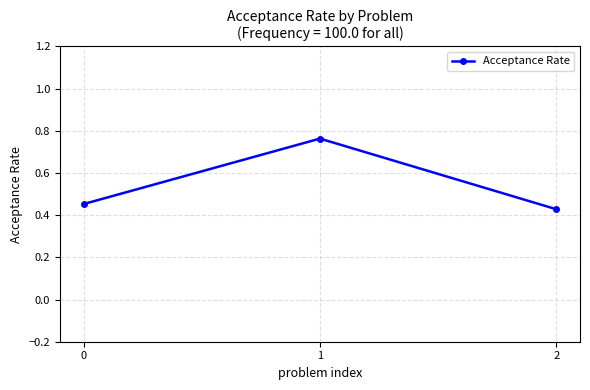

What is the sum of the values at 0 and 2?

0.9